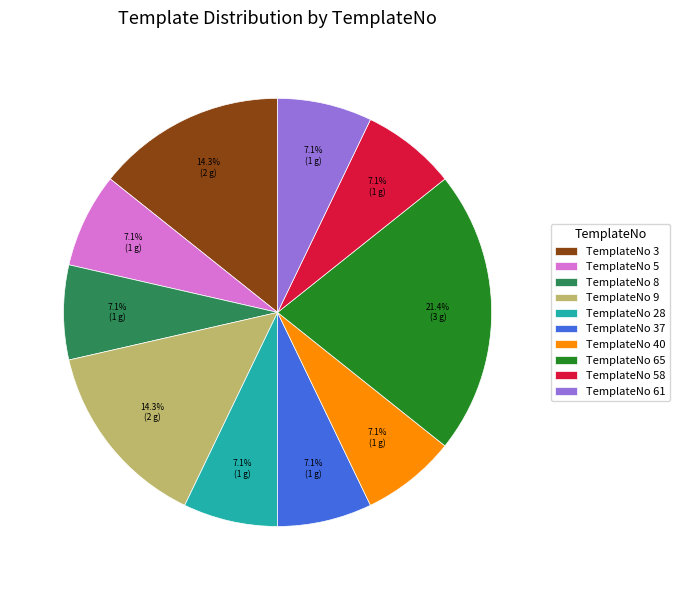

What is the ratio of the value at TemplateNo 9 to the value at TemplateNo 65?

0.7